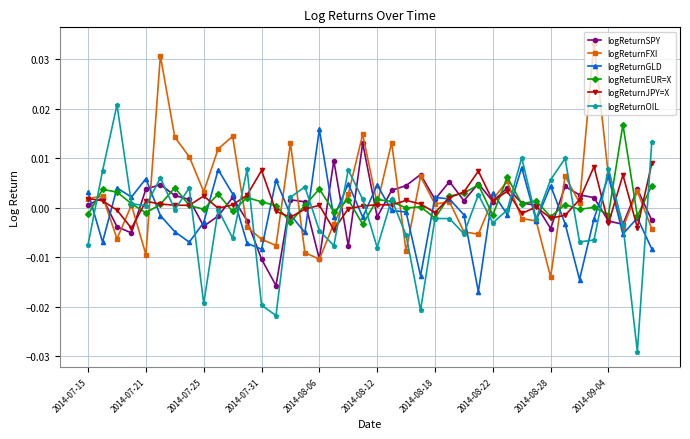

True or false: logReturnEUR=X has more than 2 interior local peaks.

True